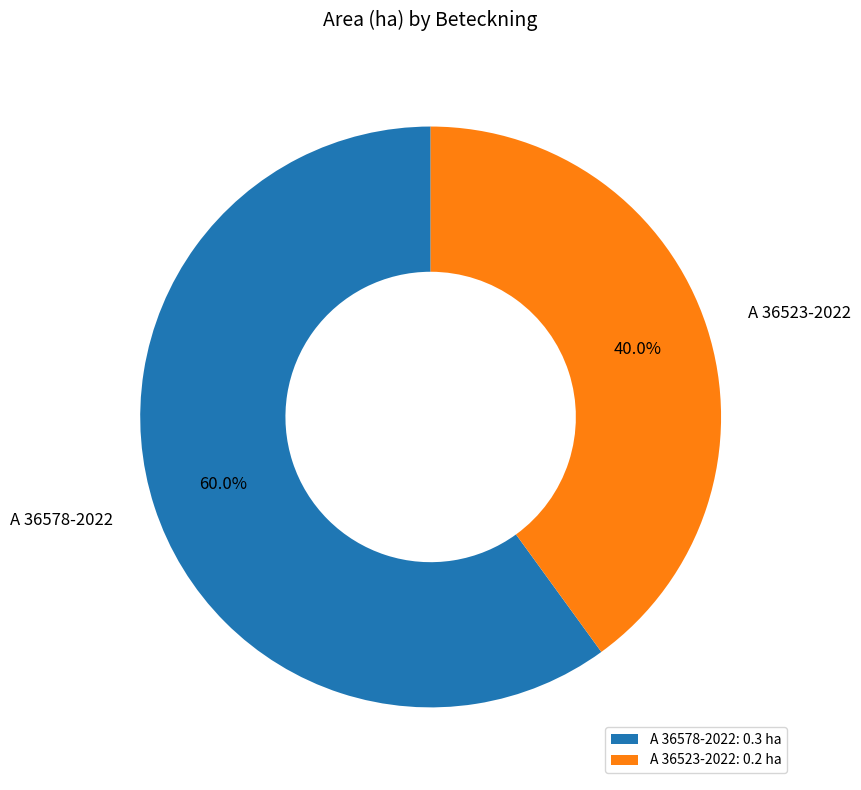

How many slices are in this pie chart?

2